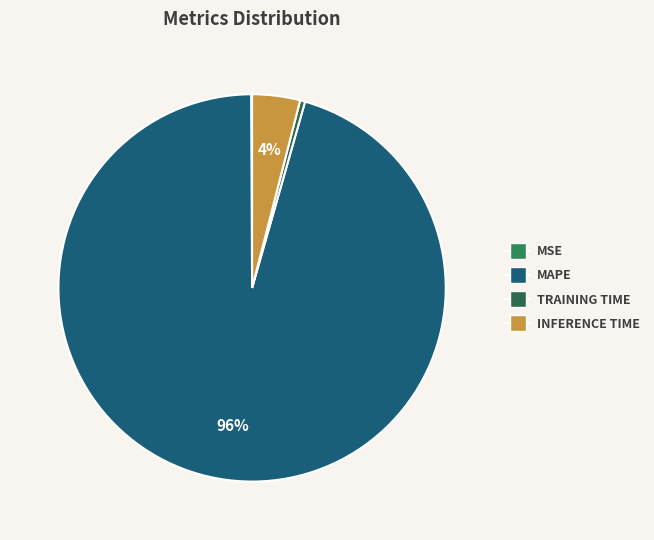

Is it true that MSE is 0% of the pie?

True